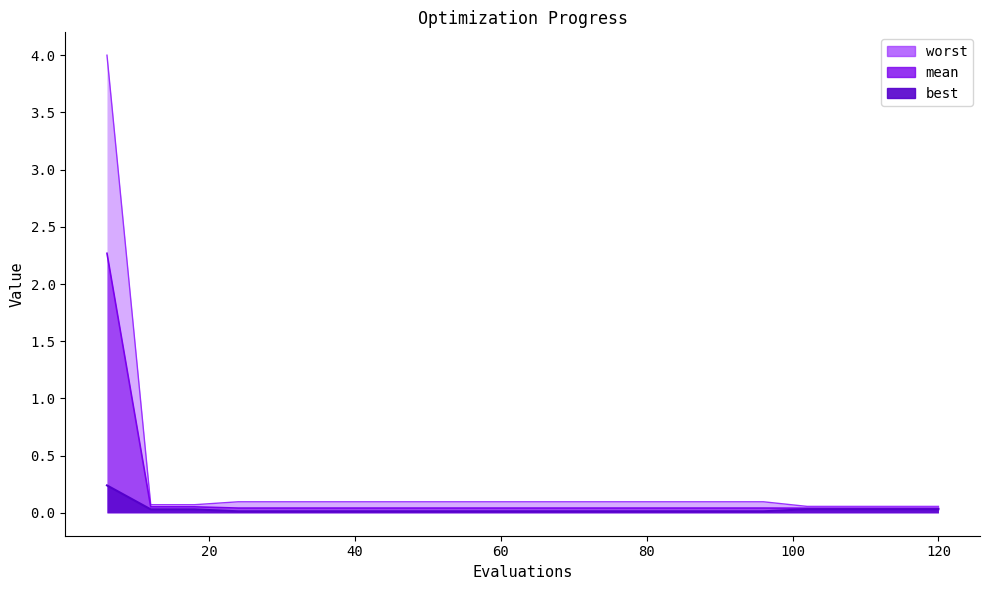

List the labels in order of mean value, smallest first.

102, 108, 114, 120, 24, 30, 36, 42, 48, 54, 60, 66, 72, 78, 84, 90, 96, 12, 18, 6